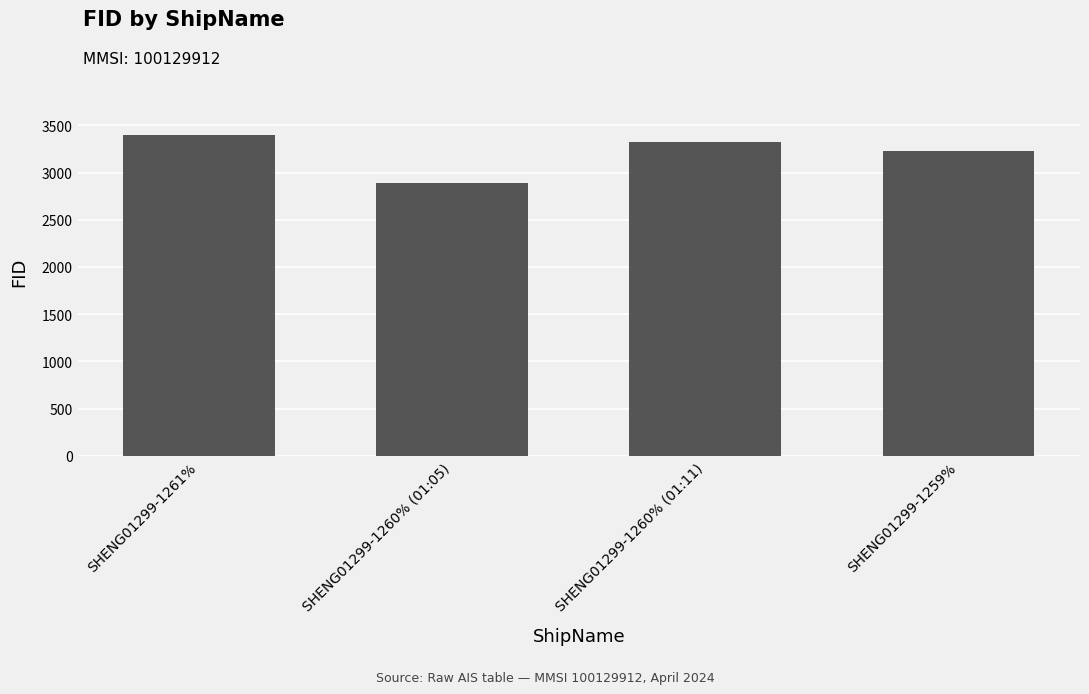

List the labels in order of value, largest first.

SHENG01299-1261%, SHENG01299-1260% (01:11), SHENG01299-1259%, SHENG01299-1260% (01:05)